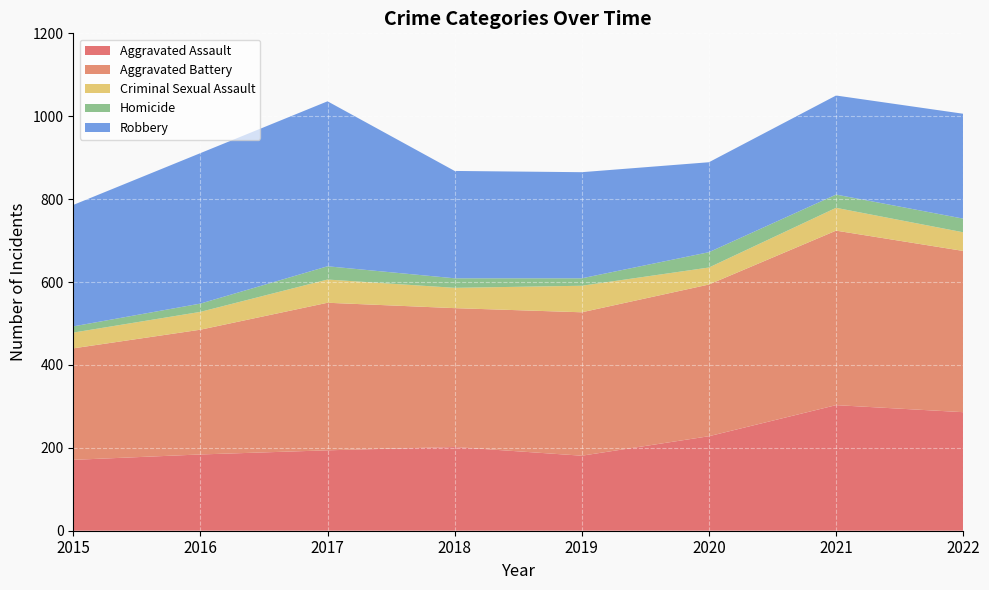

Reading left to right, extract all data points from this chart.

Aggravated Assault: 171	184	194	202	181	228	303	286
Aggravated Battery: 269	301	356	335	346	366	421	389
Criminal Sexual Assault: 38	43	56	49	64	41	55	45
Homicide: 15	20	32	23	18	37	32	33
Robbery: 293	363	398	259	256	217	239	253